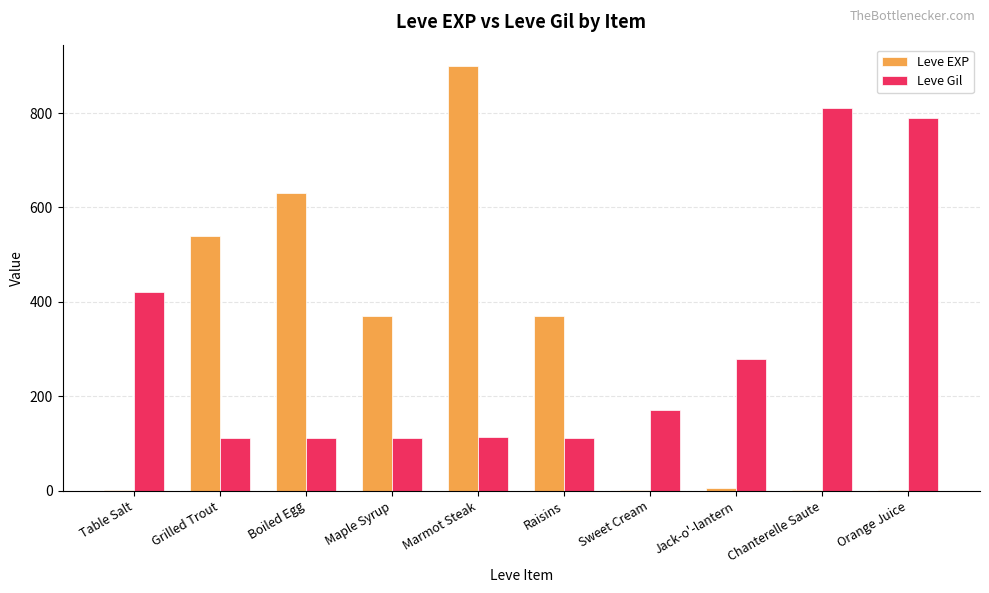

At which label does Leve Gil reach its peak?

Chanterelle Saute